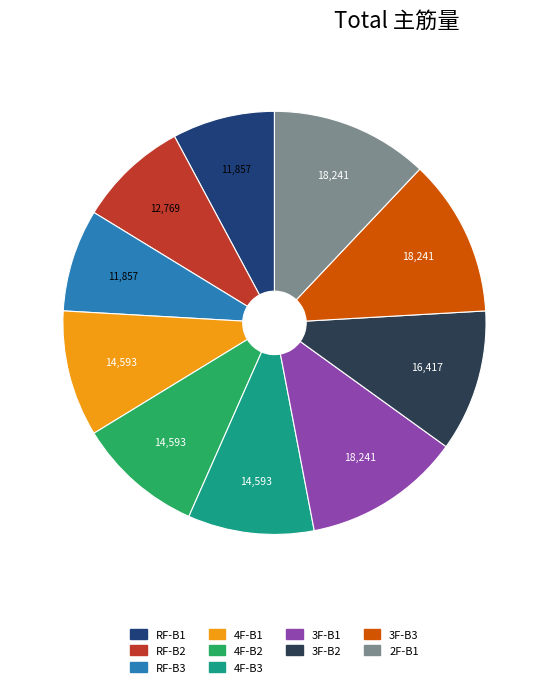

Approximately how many times larger is the value at 4F-B2 compared to RF-B1?

1.2